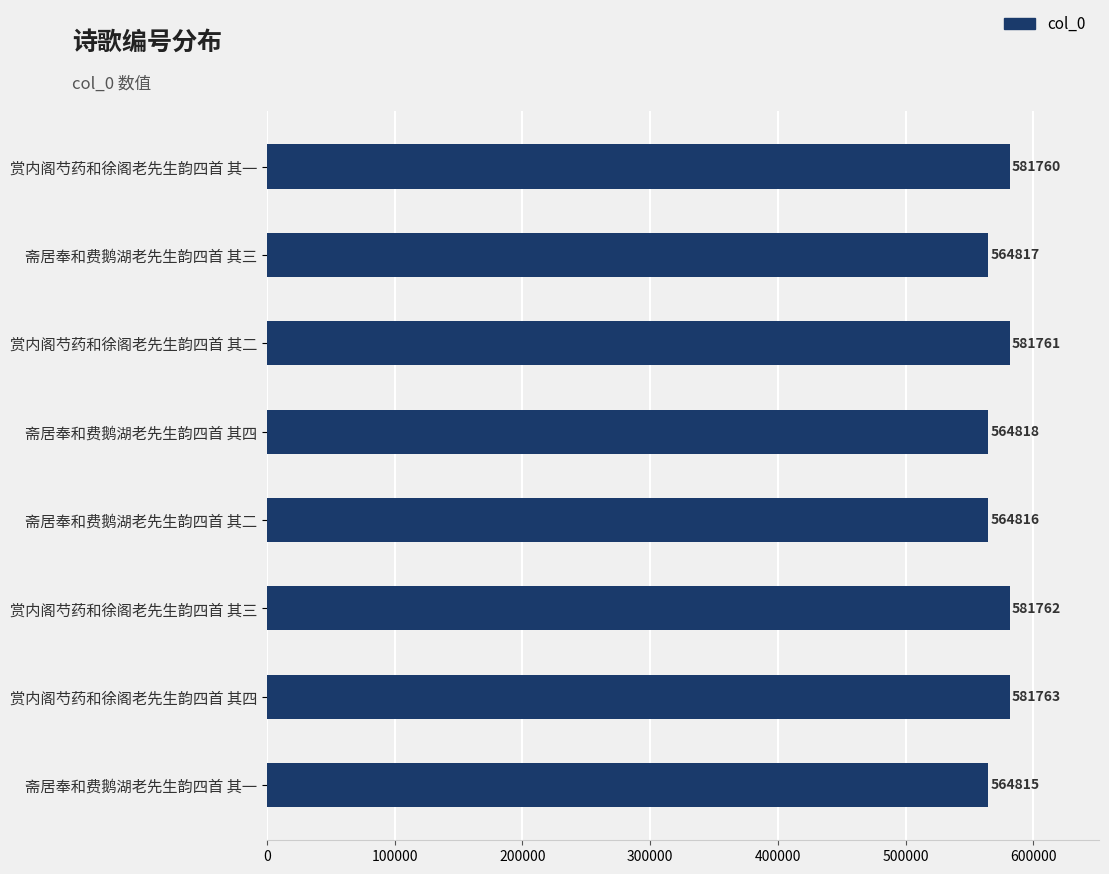

What is the ratio of the value at 斋居奉和费鹅湖老先生韵四首 其四 to the value at 赏内阁芍药和徐阁老先生韵四首 其四?

1.0